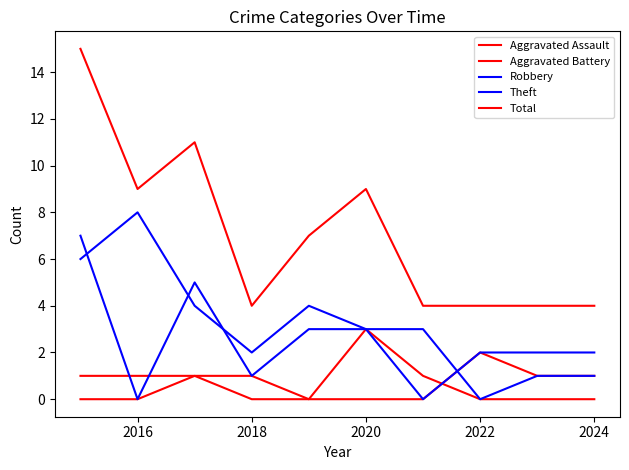

How many lines are shown in the chart?

5